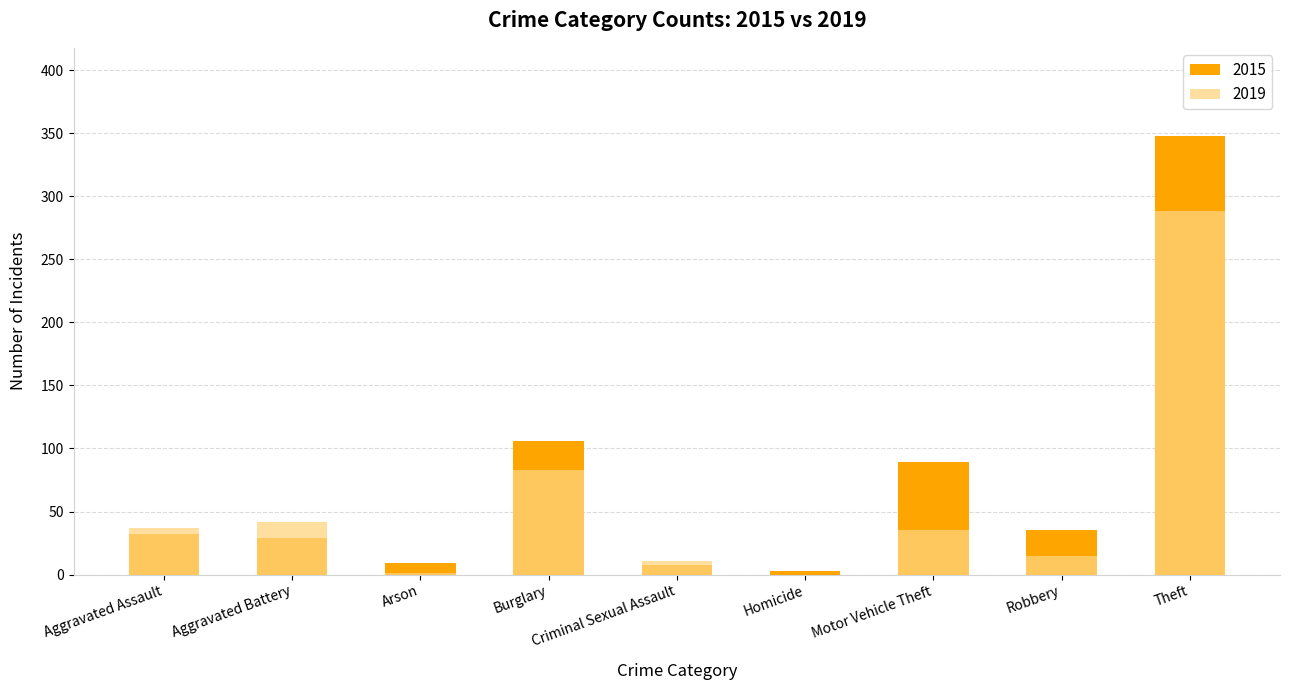

What is the difference between the 2015 values at Aggravated Battery and Burglary?

77